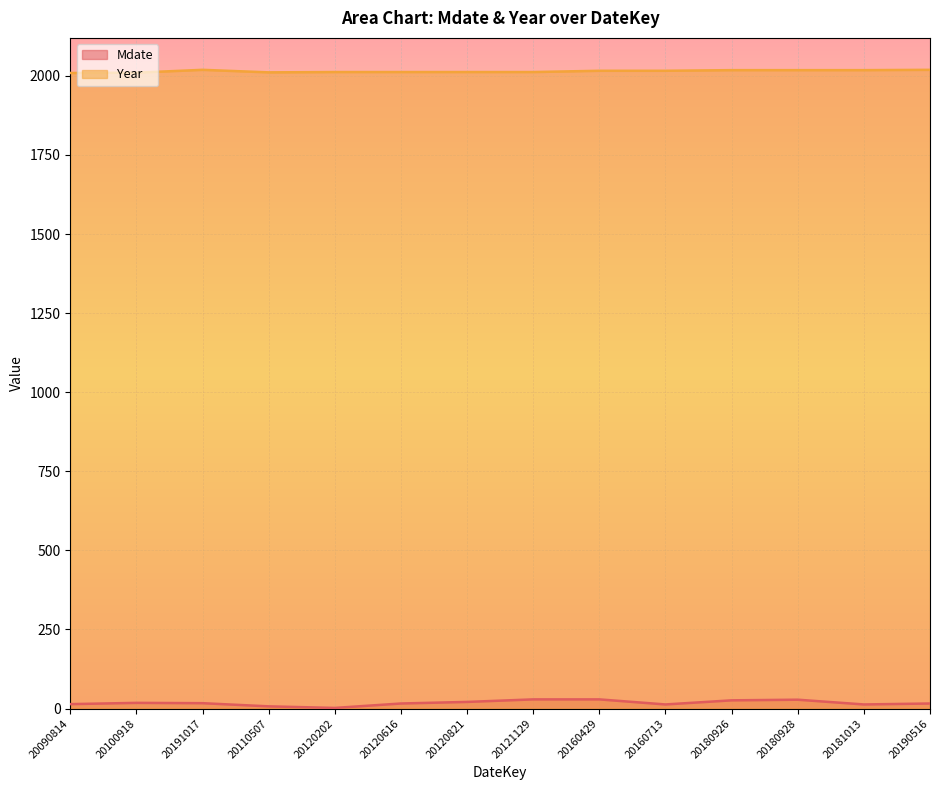

How many lines are shown in the chart?

2